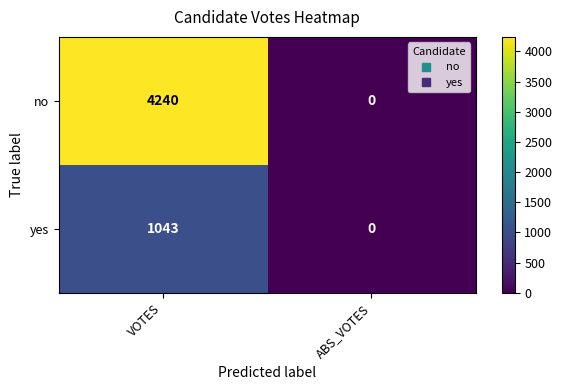

Which series changed the most between VOTES and ABS_VOTES?

no